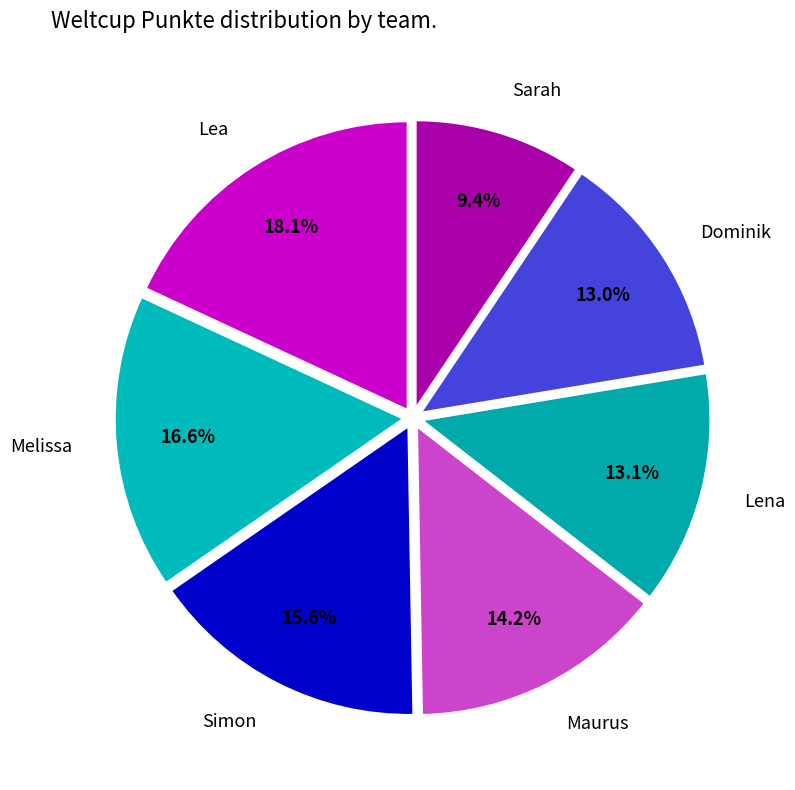

To the nearest percent, what is the difference between the Sarah and Simon slice percentages?

6%